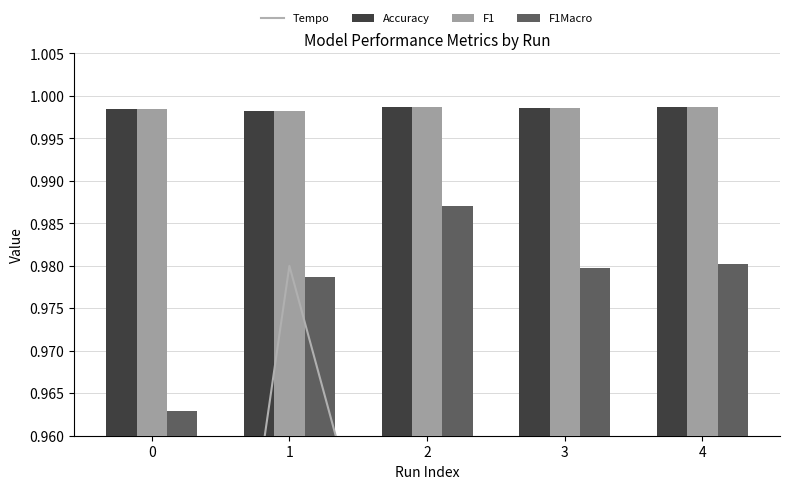

Which series has the widest spread of values?

Tempo